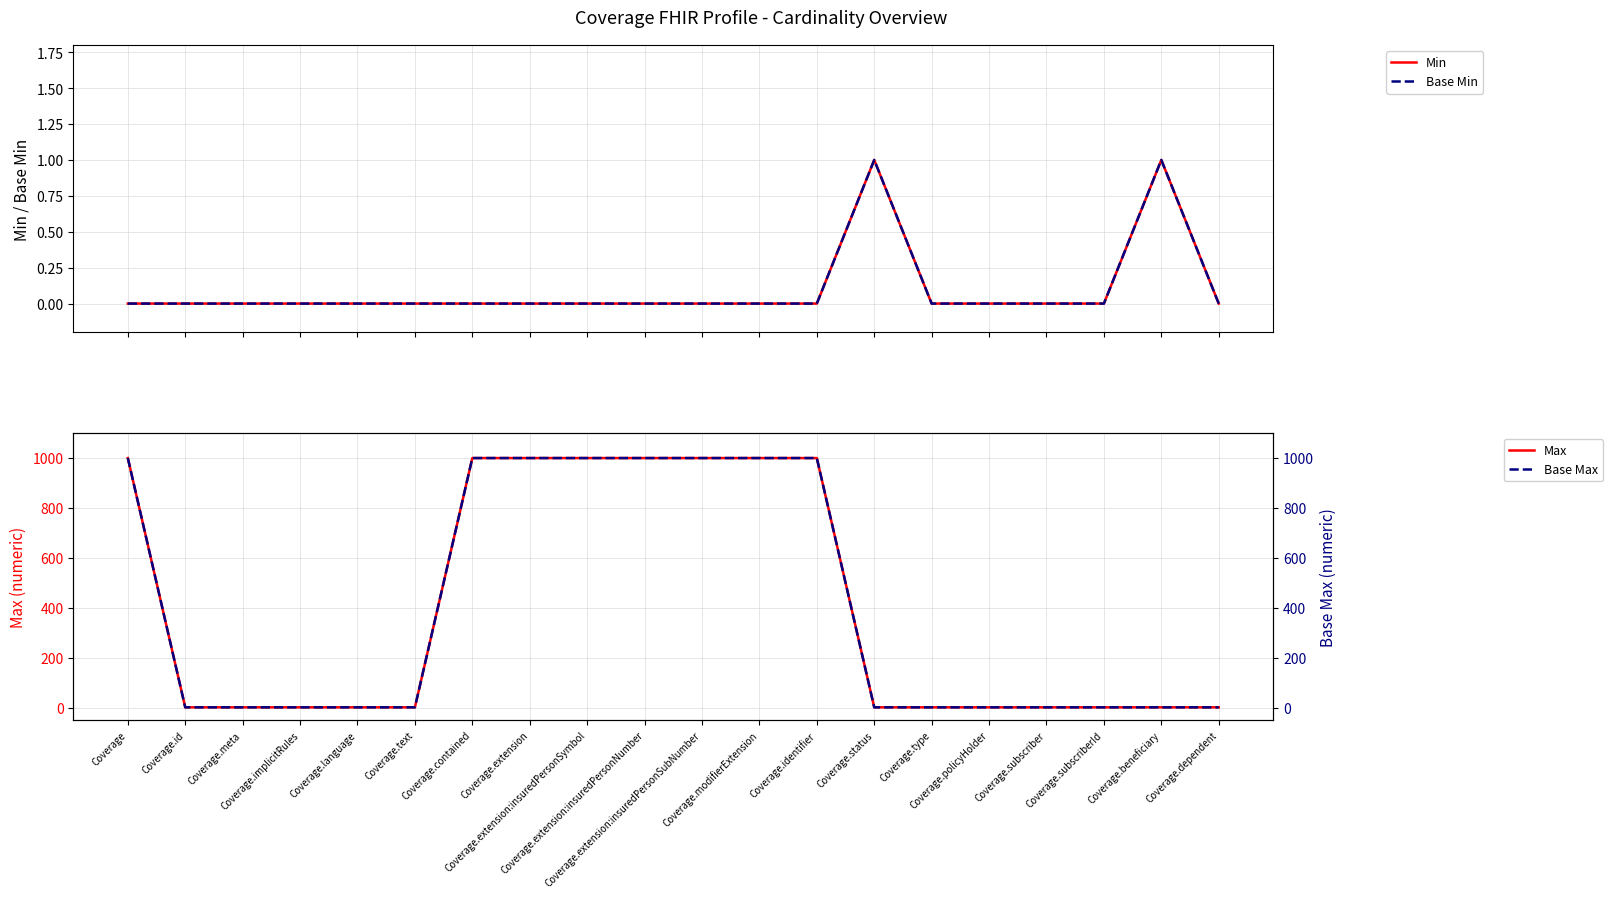

Which category has the lowest value in the Base Max series?

Coverage.id